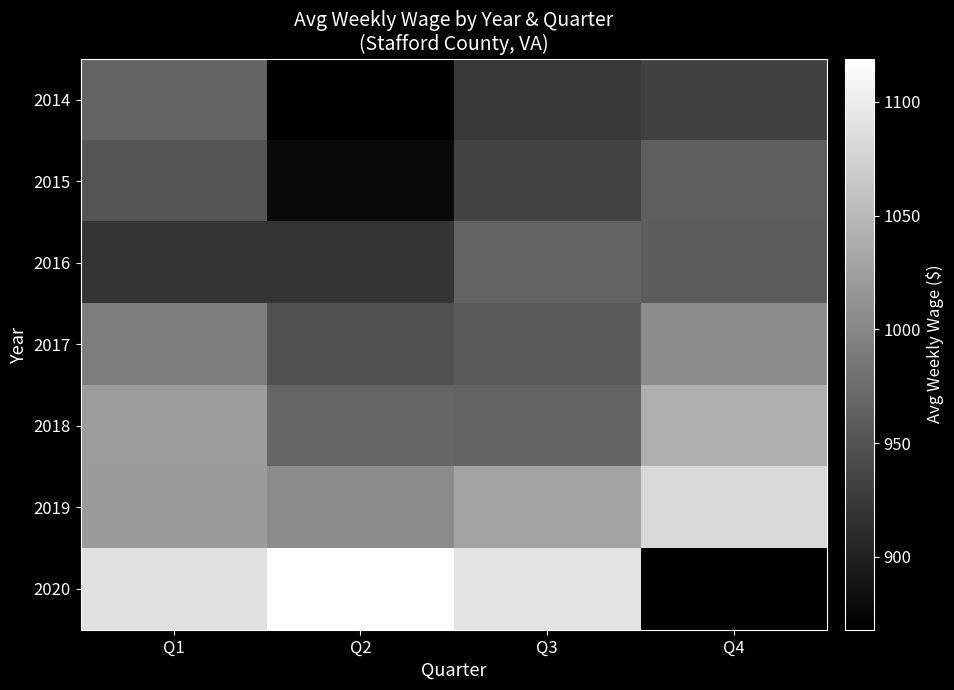

Between Q3 and Q2, which is larger?

Q3